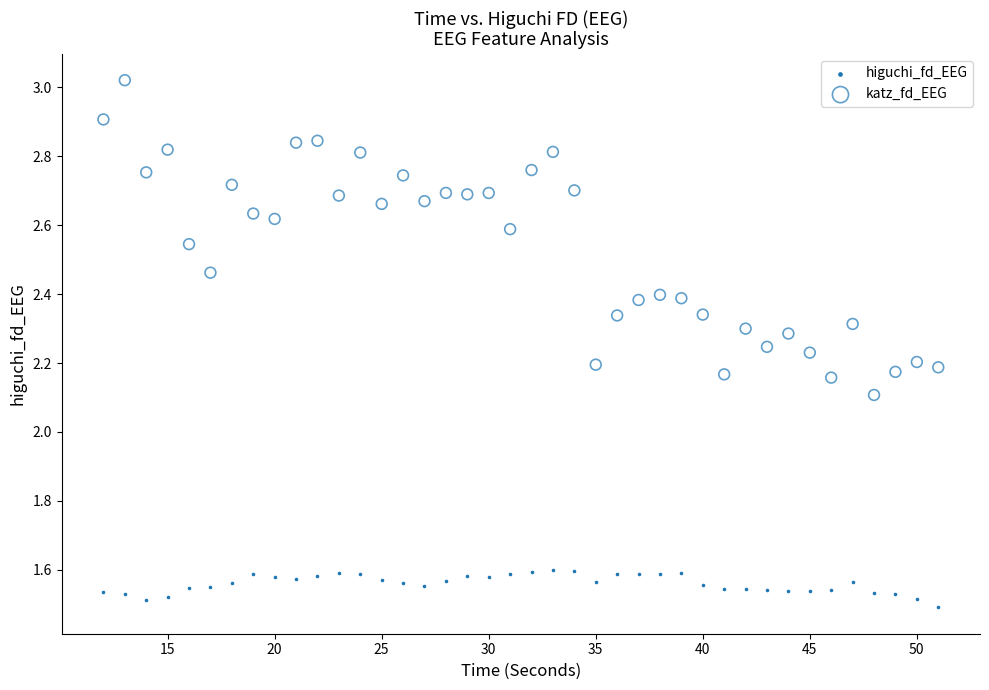

Across all data points, what is the range of X values (max minus min)?

39.0